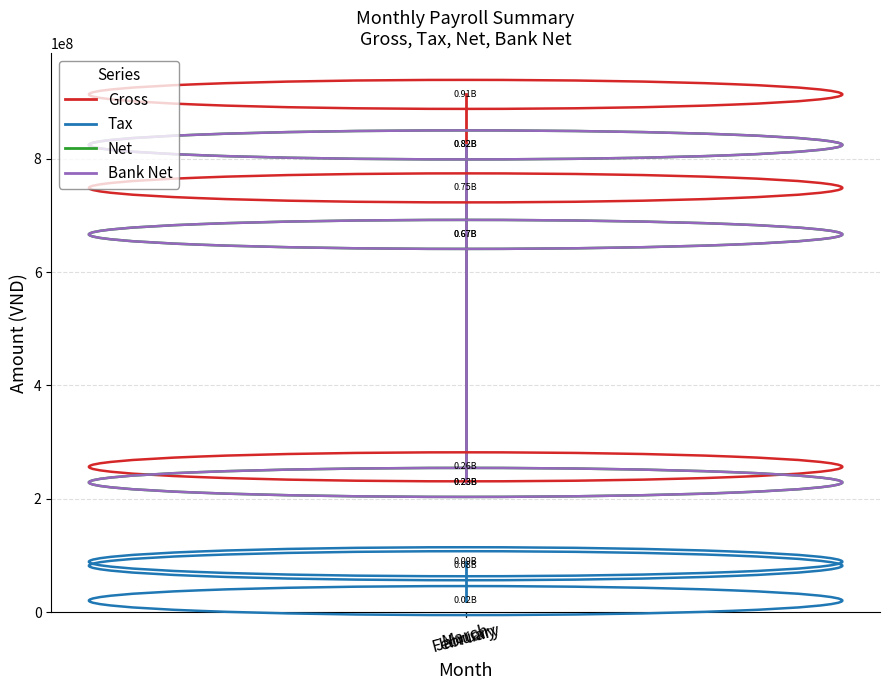

Rank the categories by Net value from lowest to highest.

January, February, March